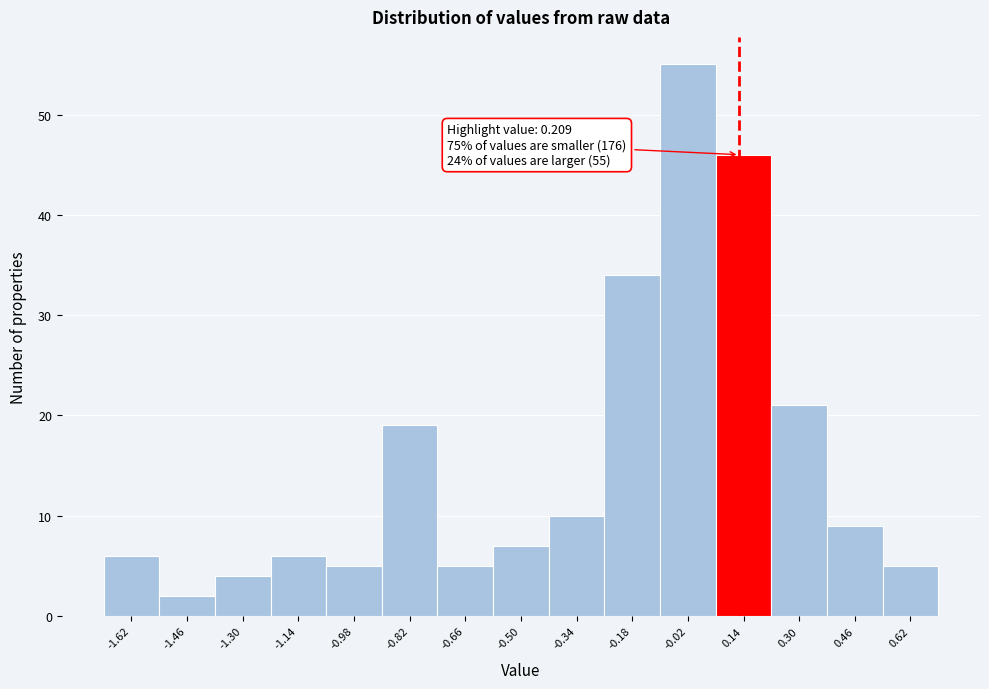

Reading right to left, transcribe all the data shown in this chart.

5	9	21	46	55	34	10	7	5	19	5	6	4	2	6